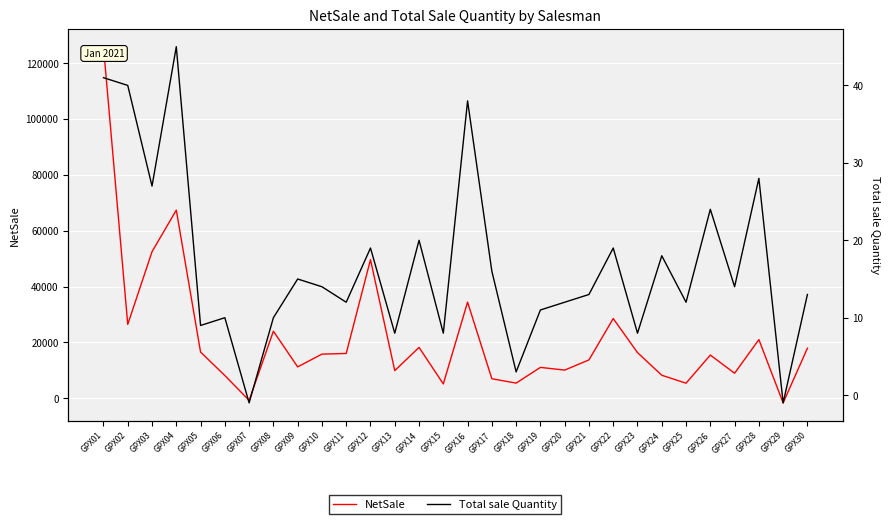

Is the value of NetSale at GPX13 greater than the value of Total sale Quantity at GPX06?

Yes